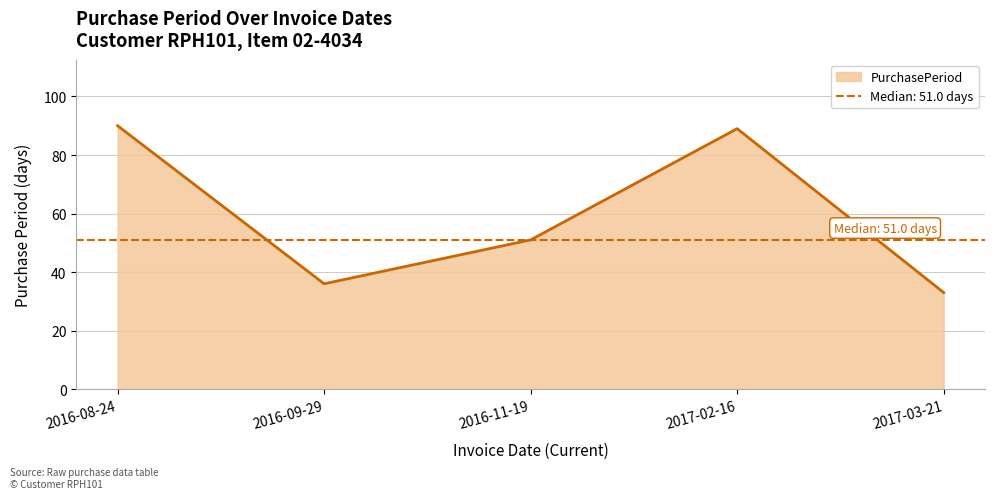

Between 2016-08-24 and 2017-03-21, which is larger?

2016-08-24